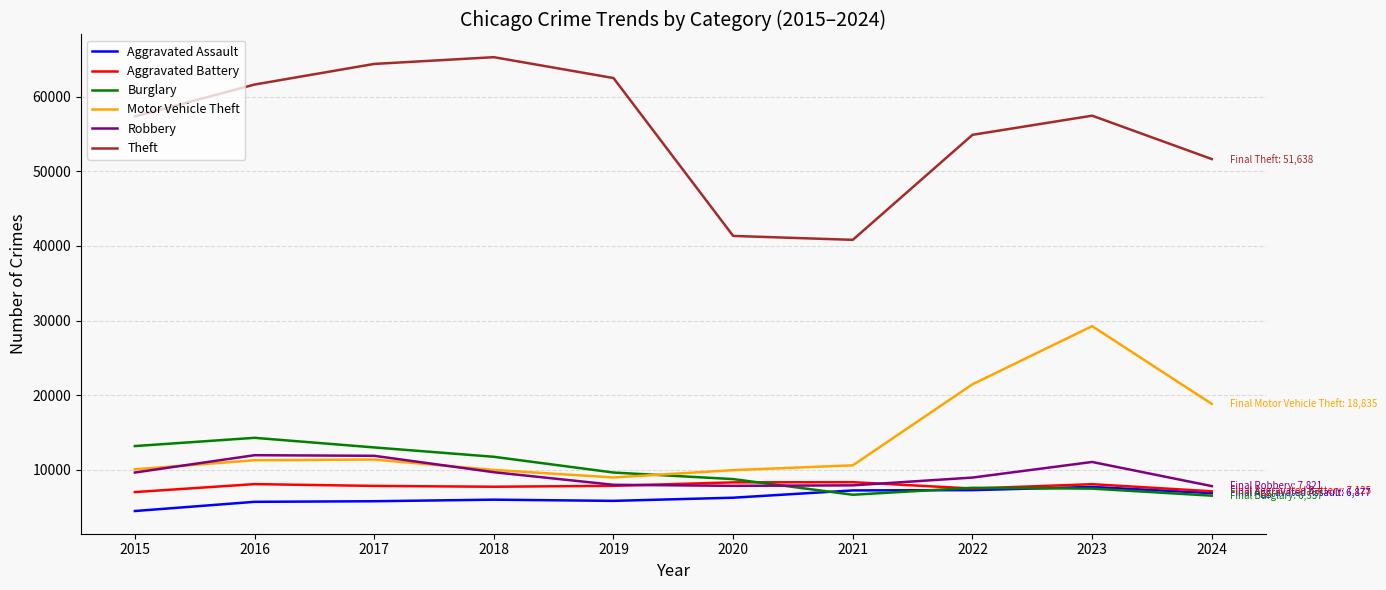

The value of Theft at 2020 is 67038. True or false?

False